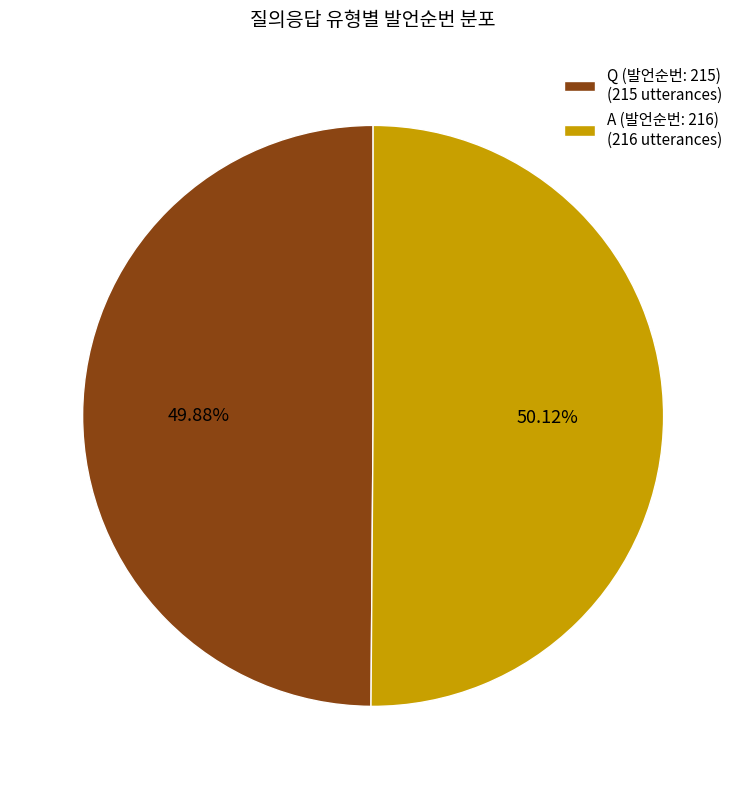

Combined, what portion of the pie is A (발언순번: 216) and Q (발언순번: 215)?

100.0%